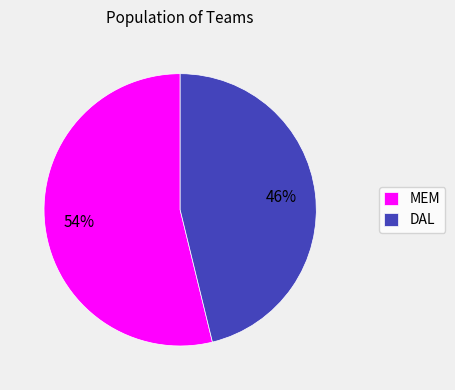

What percentage is the DAL slice, to the nearest percent?

46%